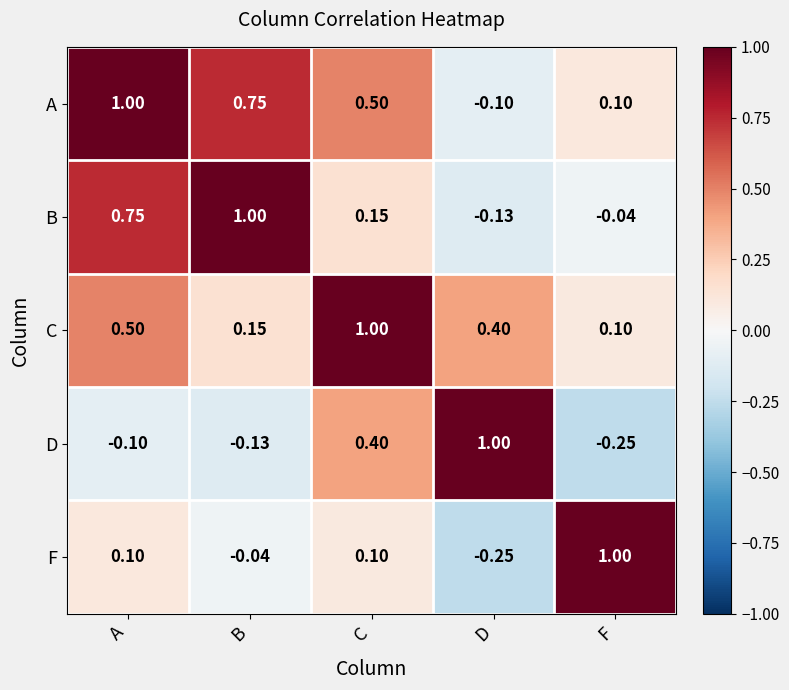

How many data points in F are above 0?

3